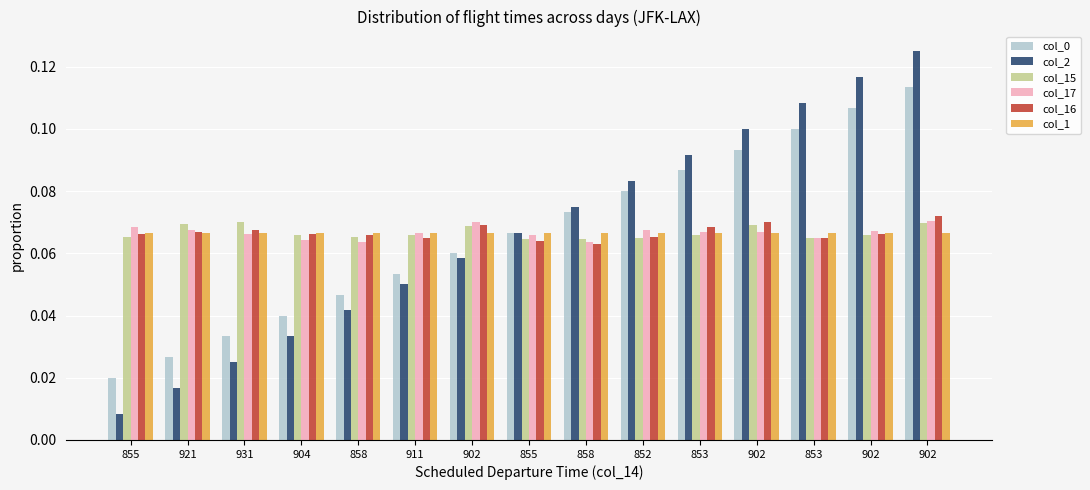

Reading left to right, list all the values displayed in this chart.

col_0: 855=0.0	921=0.0	931=0.0	904=0.0	858=0.0	911=0.1	902=0.1	855=0.1	858=0.1	852=0.1	853=0.1	902=0.1	853=0.1	902=0.1	902=0.1
col_2: 855=0.0	921=0.0	931=0.0	904=0.0	858=0.0	911=0.1	902=0.1	855=0.1	858=0.1	852=0.1	853=0.1	902=0.1	853=0.1	902=0.1	902=0.1
col_15: 855=0.1	921=0.1	931=0.1	904=0.1	858=0.1	911=0.1	902=0.1	855=0.1	858=0.1	852=0.1	853=0.1	902=0.1	853=0.1	902=0.1	902=0.1
col_17: 855=0.1	921=0.1	931=0.1	904=0.1	858=0.1	911=0.1	902=0.1	855=0.1	858=0.1	852=0.1	853=0.1	902=0.1	853=0.1	902=0.1	902=0.1
col_16: 855=0.1	921=0.1	931=0.1	904=0.1	858=0.1	911=0.1	902=0.1	855=0.1	858=0.1	852=0.1	853=0.1	902=0.1	853=0.1	902=0.1	902=0.1
col_1: 855=0.1	921=0.1	931=0.1	904=0.1	858=0.1	911=0.1	902=0.1	855=0.1	858=0.1	852=0.1	853=0.1	902=0.1	853=0.1	902=0.1	902=0.1